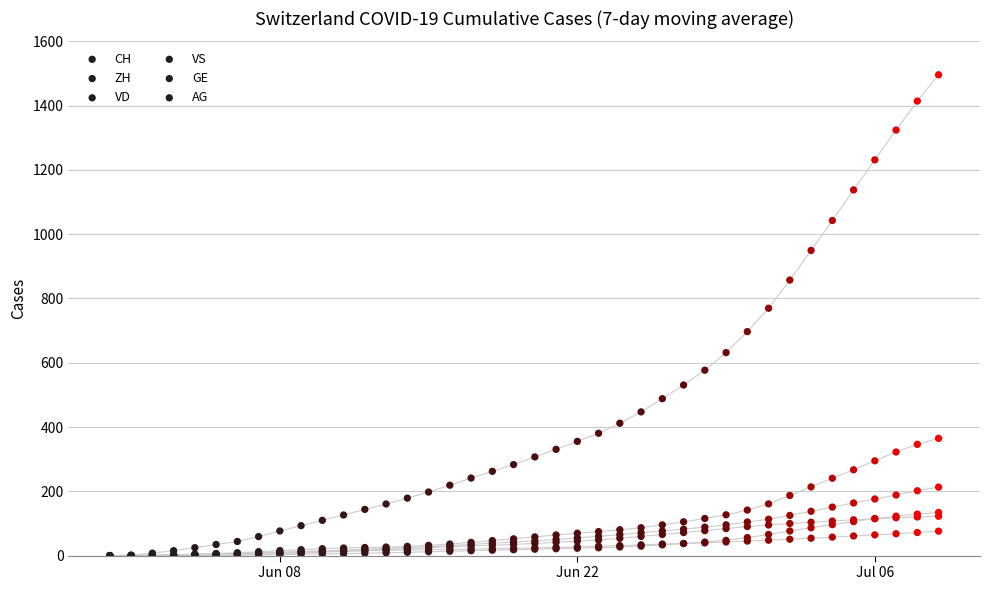

What are all the series names shown in the legend?

CH, ZH, VD, VS, GE, AG